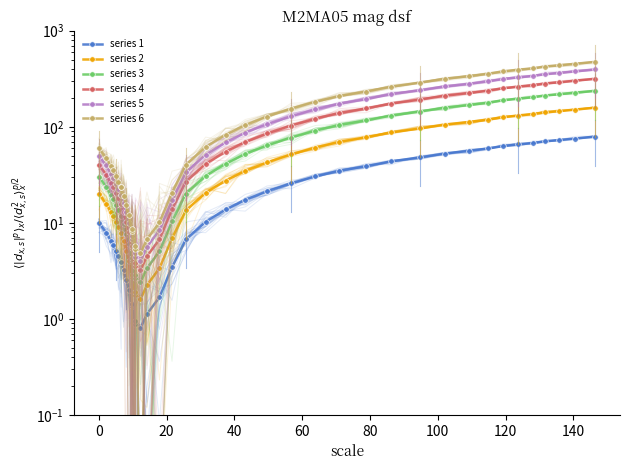

What is the difference between the maximum and minimum values in the series 5 series?

390.8